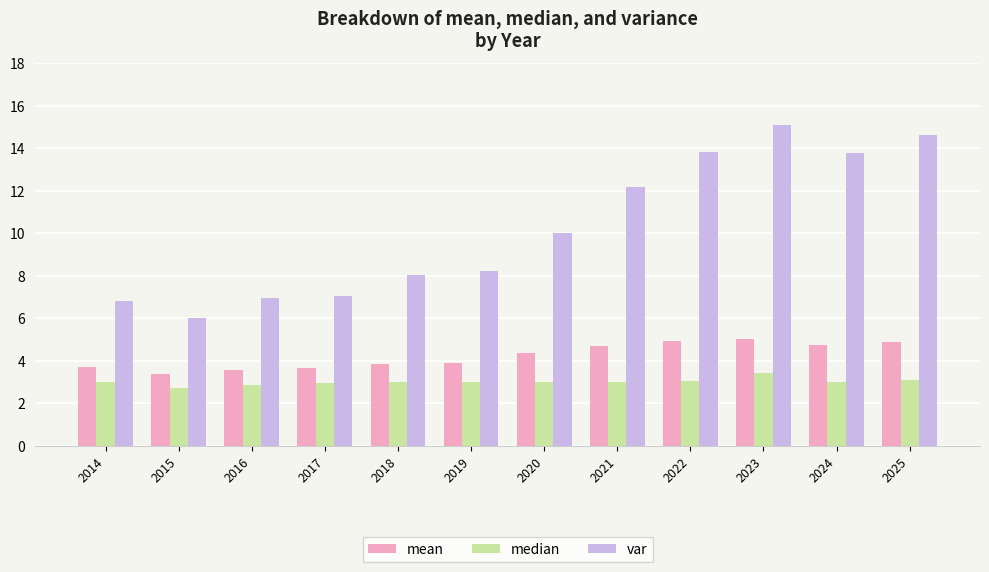

What is the total value across all series at 2022?

21.8